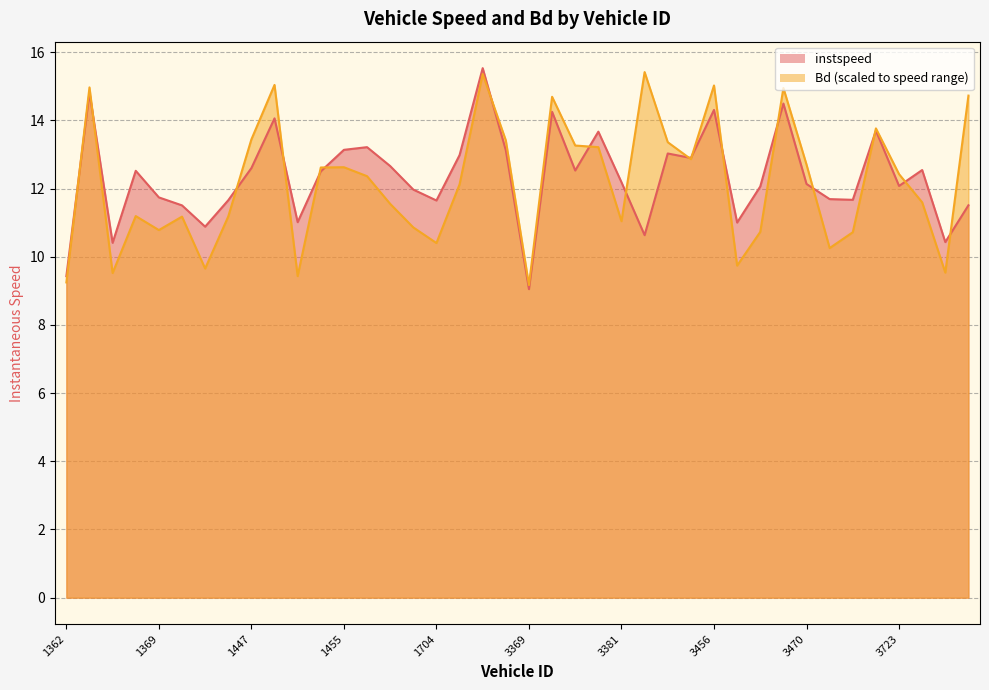

Reading left to right, list all the values displayed in this chart.

instspeed: 1362=9.4	1364=14.8	1365=10.4	1367=12.5	1369=11.7	1373=11.5	1381=10.9	1382=11.7	1447=12.6	1450=14.1	1452=11.0	1454=12.5	1455=13.1	1457=13.2	1458=12.7	1697=12.0	1704=11.7	1711=13.0	3363=15.5	3367=13.1	3369=9.0	3370=14.3	3372=12.5	3377=13.7	3381=12.2	3384=10.6	3452=13.0	3453=12.9	3456=14.3	3457=11.0	3458=12.1	3459=14.5	3470=12.1	3713=11.7	3720=11.7	3721=13.7	3723=12.1	3727=12.5	5365=10.4	5379=11.5
Bd: 1362=9.2	1364=15.0	1365=9.5	1367=11.2	1369=10.8	1373=11.2	1381=9.7	1382=11.2	1447=13.4	1450=15.0	1452=9.4	1454=12.6	1455=12.6	1457=12.4	1458=11.6	1697=10.9	1704=10.4	1711=12.1	3363=15.4	3367=13.4	3369=9.2	3370=14.7	3372=13.3	3377=13.2	3381=11.0	3384=15.4	3452=13.4	3453=12.9	3456=15.0	3457=9.7	3458=10.7	3459=15.0	3470=12.7	3713=10.3	3720=10.7	3721=13.8	3723=12.4	3727=11.6	5365=9.5	5379=14.7